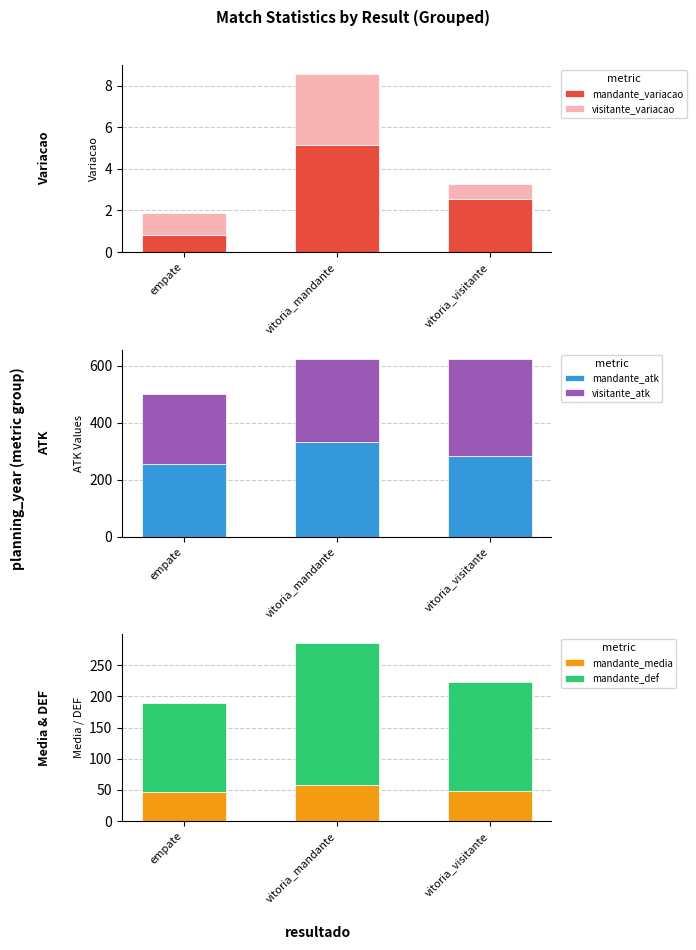

At which label does mandante_variacao reach its peak?

vitoria_mandante